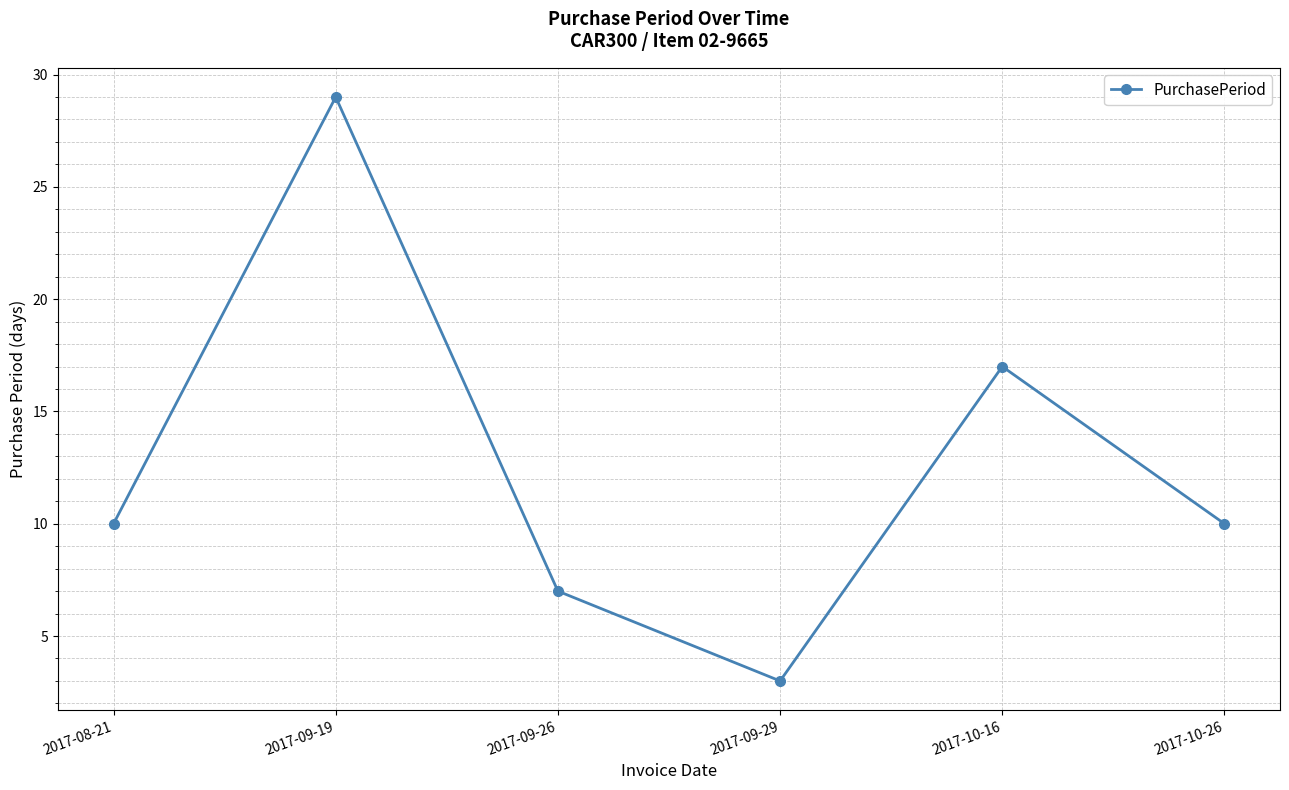

At which category does the data reach its first local valley?

2017-09-29